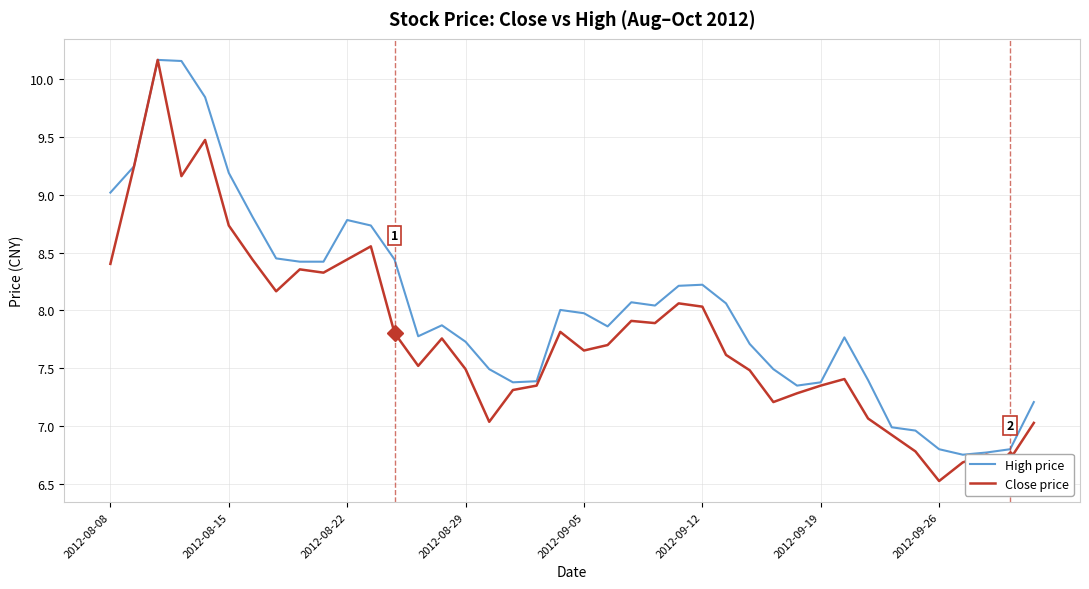

What is the minimum value shown in the chart?

6.5